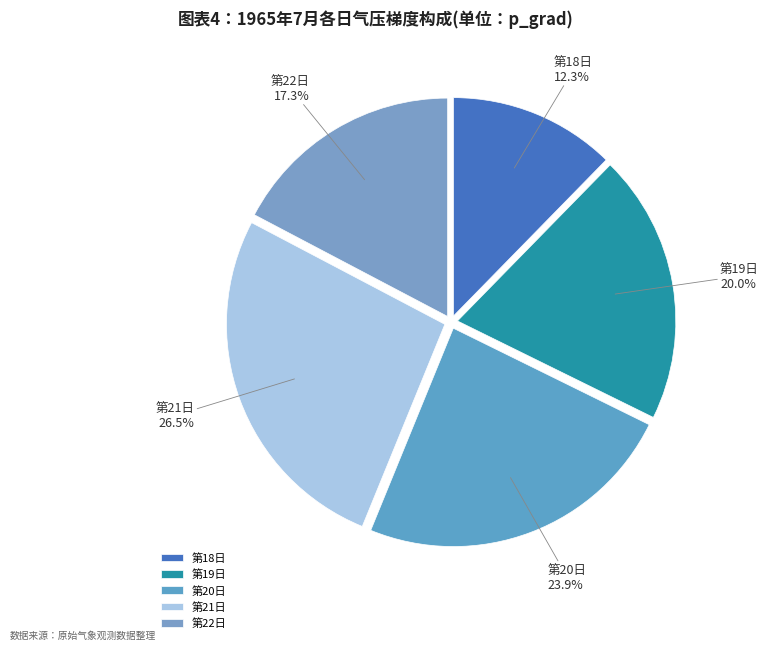

How many slices are in this pie chart?

5